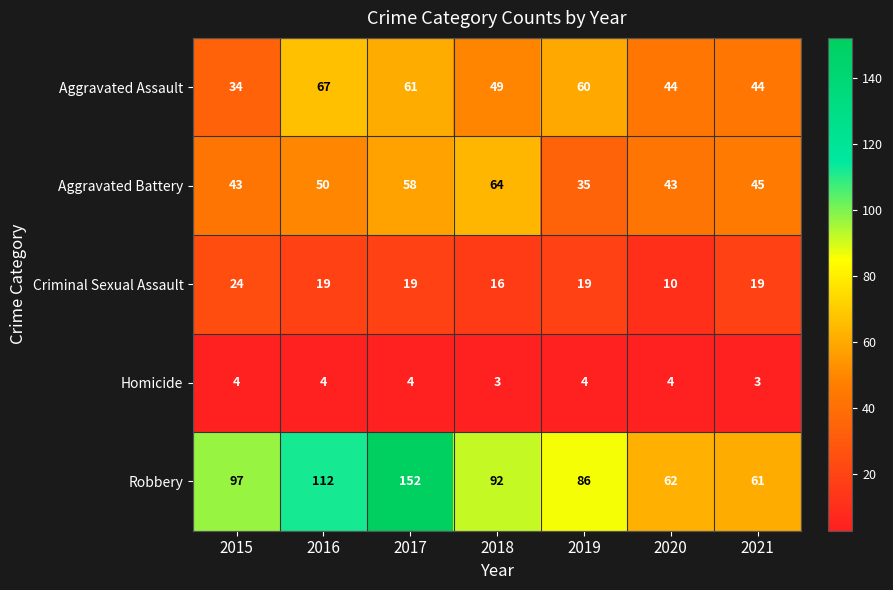

Is it true that Robbery equals 92 at 2018?

True